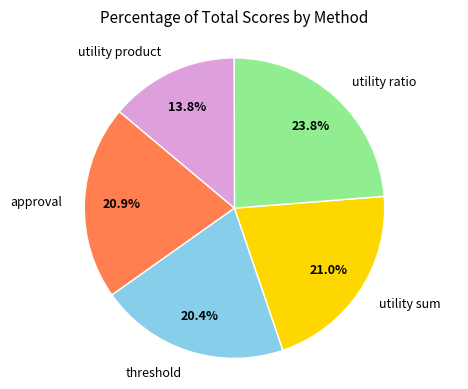

Is utility sum the majority of the pie?

No